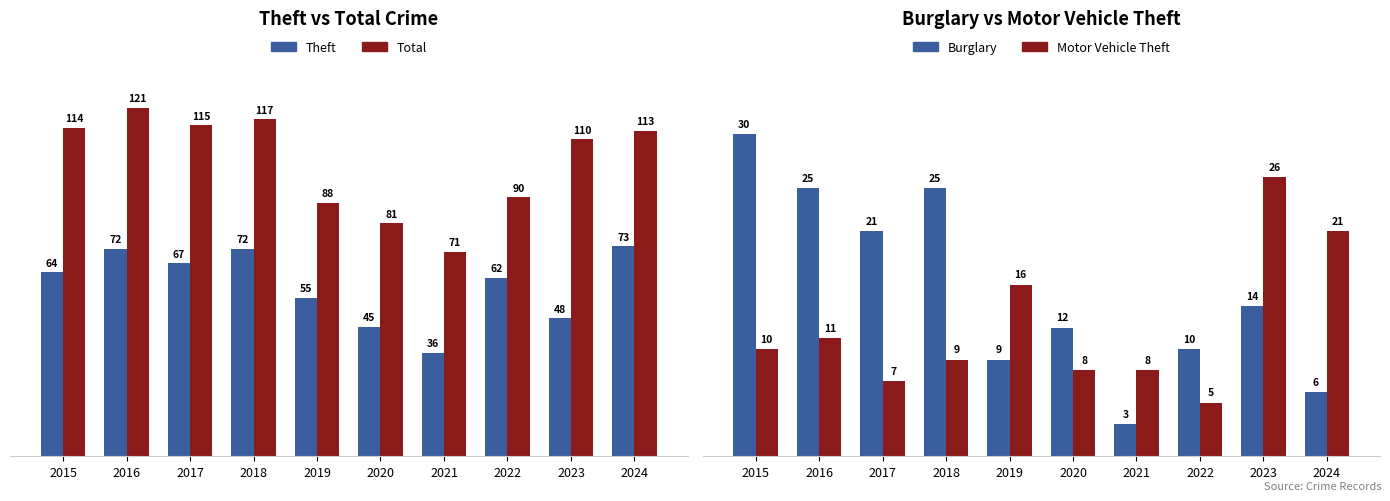

True or false: Theft has a value of 76 at 2023.

False